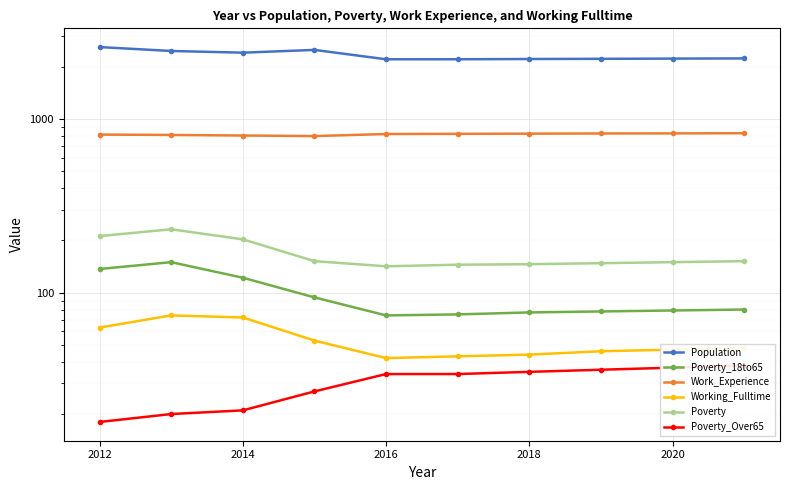

Count the number of categories in the chart.

10